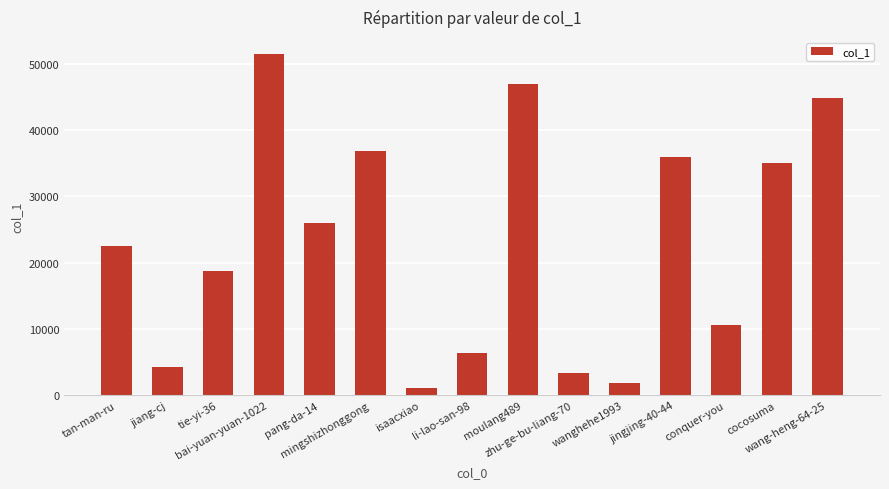

List the labels in order of value, smallest first.

isaacxiao, wanghehe1993, zhu-ge-bu-liang-70, jiang-cj, li-lao-san-98, conquer-you, tie-yi-36, tan-man-ru, pang-da-14, cocosuma, jingjing-40-44, mingshizhonggong, wang-heng-64-25, moulang489, bai-yuan-yuan-1022